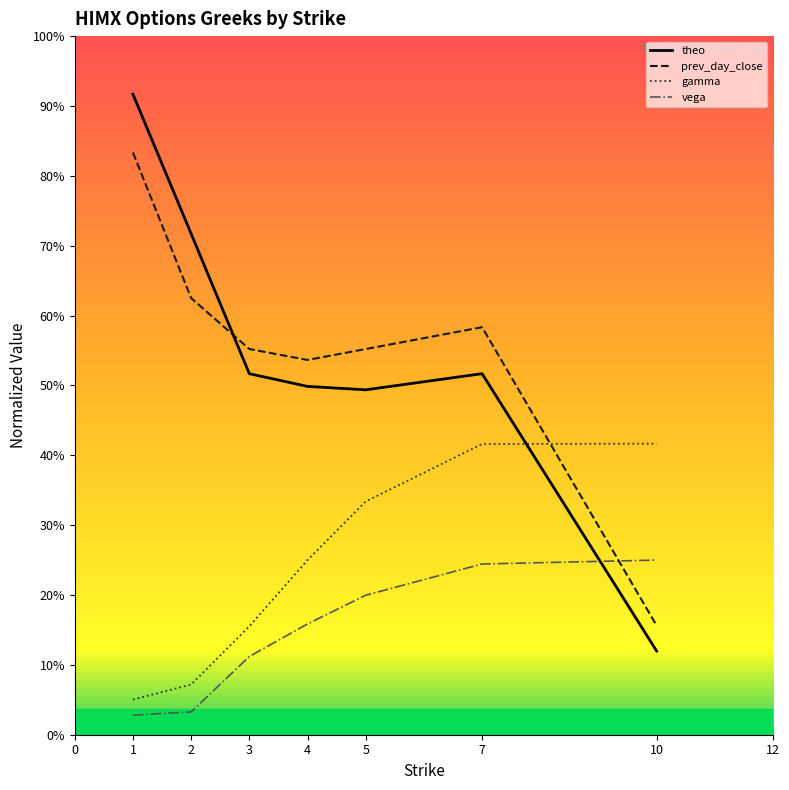

Reading left to right, what are all the values shown in this chart?

gamma: 1=0.3	2=0.4	3=0.9	4=1.5	5=2.0	7=2.5	10=2.5
vega: 1=0.2	2=0.2	3=0.7	4=1.0	5=1.2	7=1.5	10=1.5
theo: 1=5.5	2=4.3	3=3.1	4=3.0	5=3.0	7=3.1	10=0.7
prev_day_close: 1=5.0	2=3.8	3=3.3	4=3.2	5=3.3	7=3.5	10=0.9